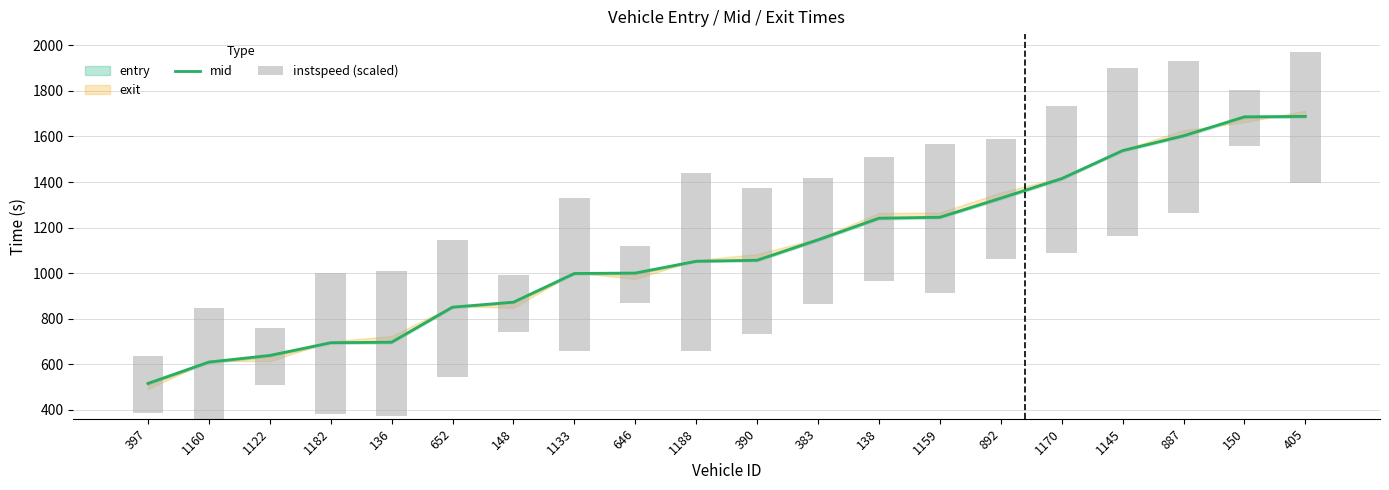

At which label does instspeed (scaled) first exceed 600?

1182